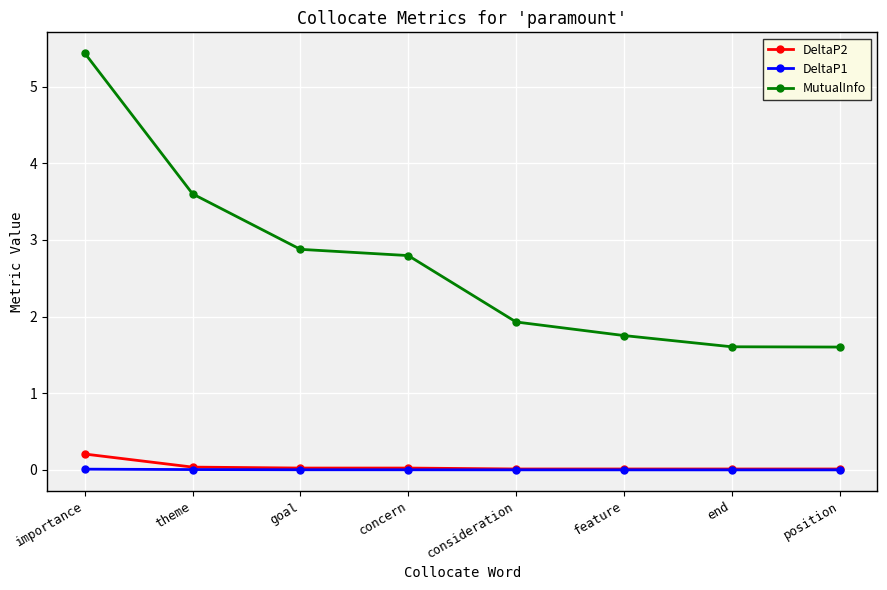

At which label does MutualInfo first exceed 2?

importance